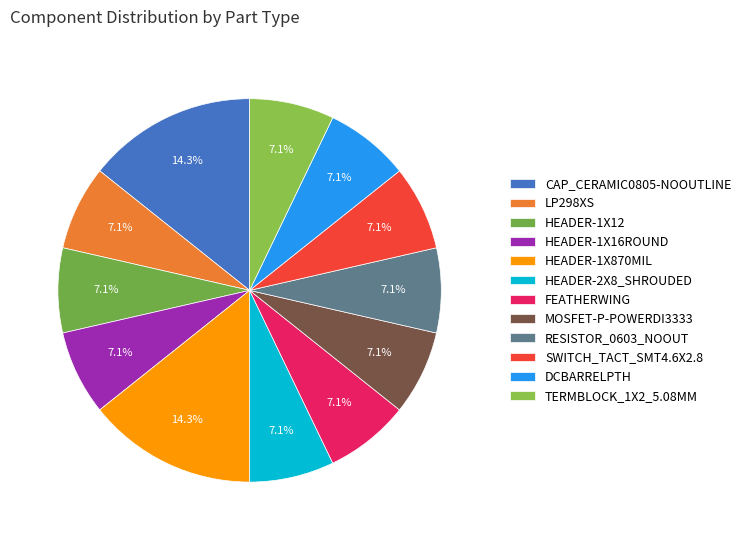

Count the number of slices in the pie.

12